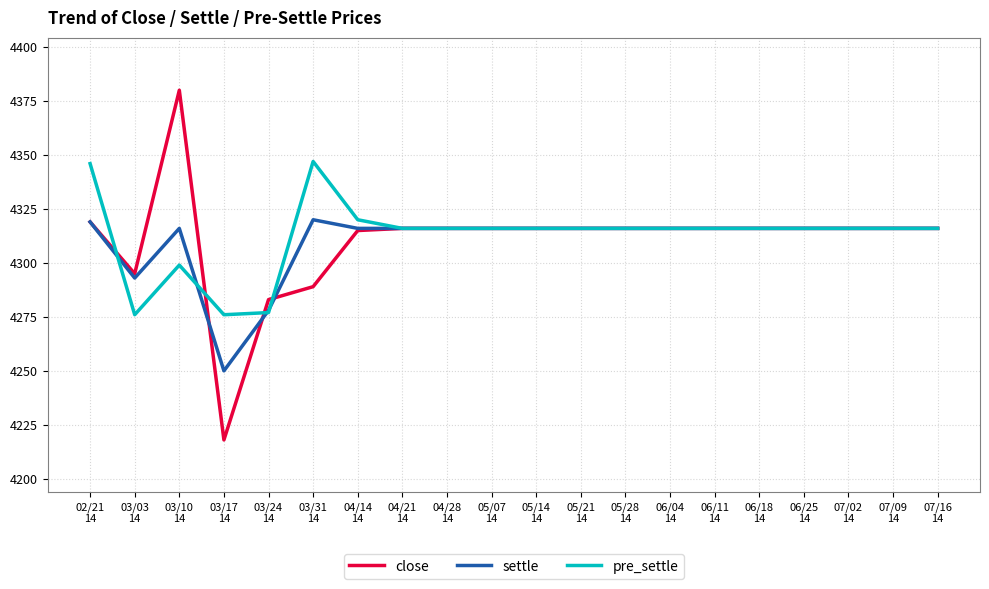

What is the maximum value for pre_settle?

4347